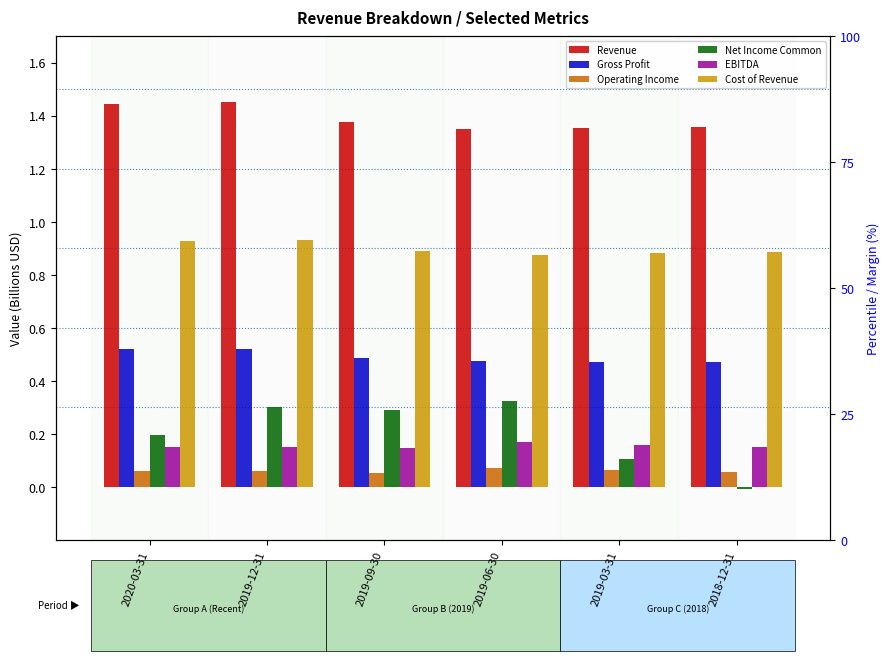

How many bars are there in each group?

6